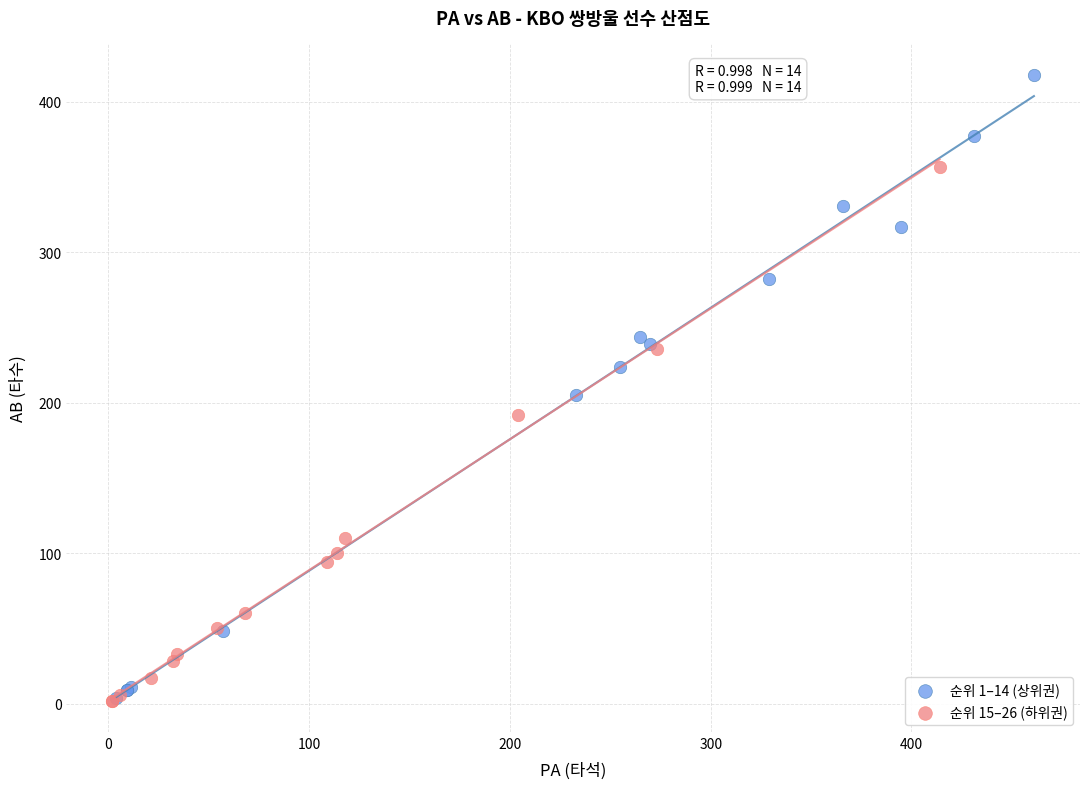

What are all the series names shown in the legend?

순위 1–14 (상위권), 순위 15–26 (하위권)